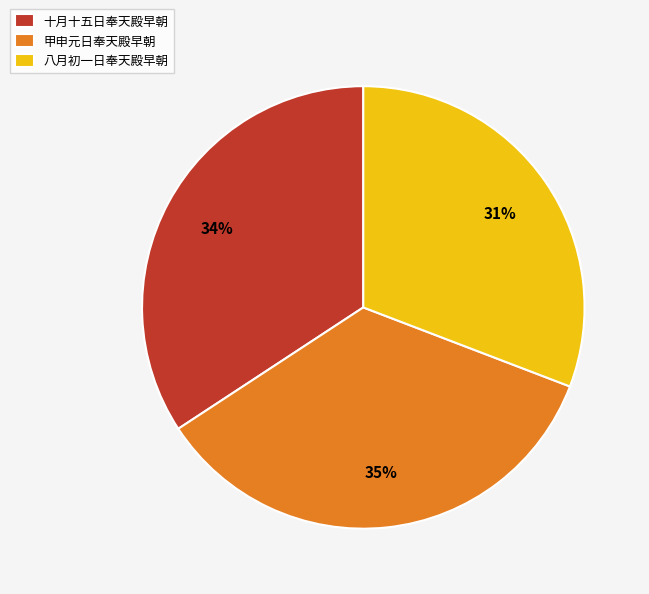

To the nearest percent, what is the combined percentage of 八月初一日奉天殿早朝 and 十月十五日奉天殿早朝?

65%